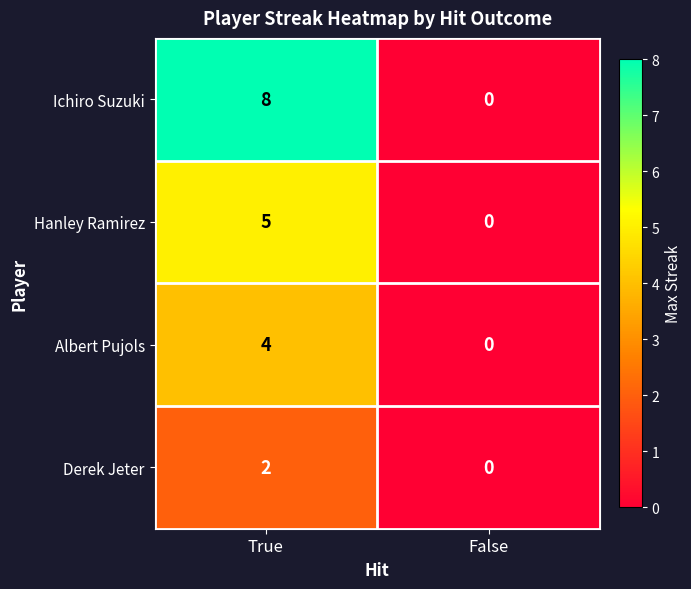

Which series has the largest total across all categories?

Ichiro Suzuki